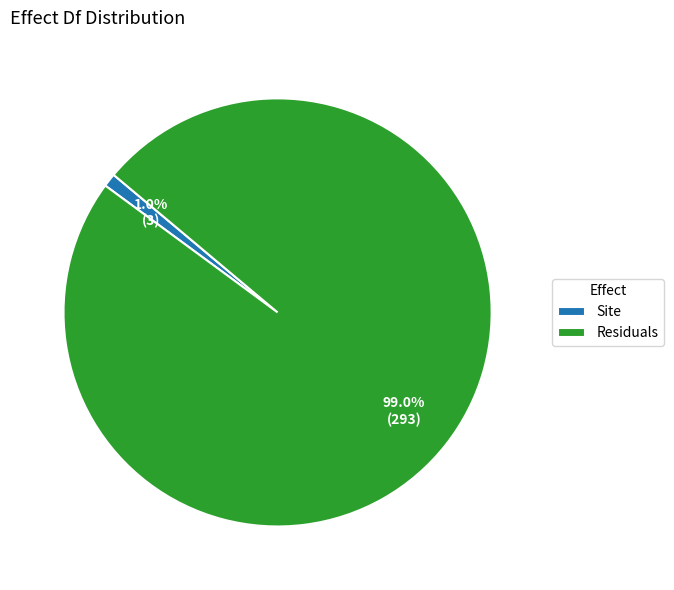

What is the majority slice?

Residuals